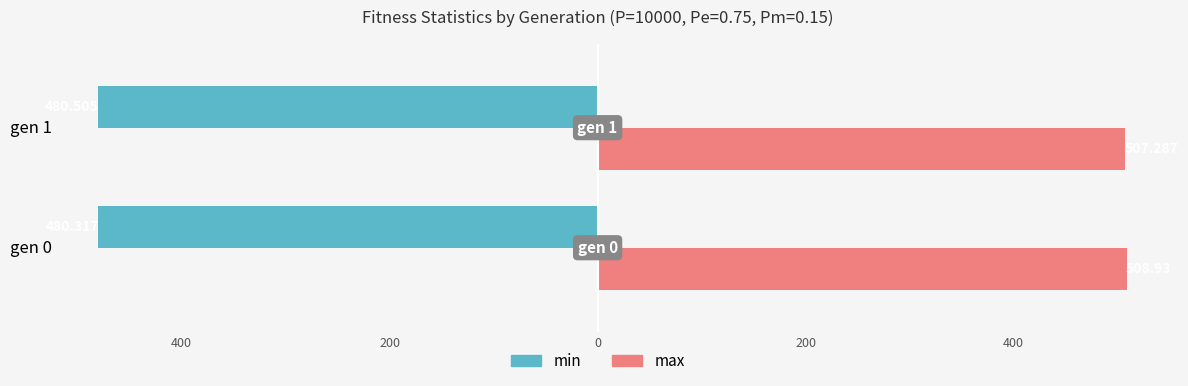

Reading right to left, list all the values displayed in this chart.

min: -480.5	-480.3
max: 507.3	508.9